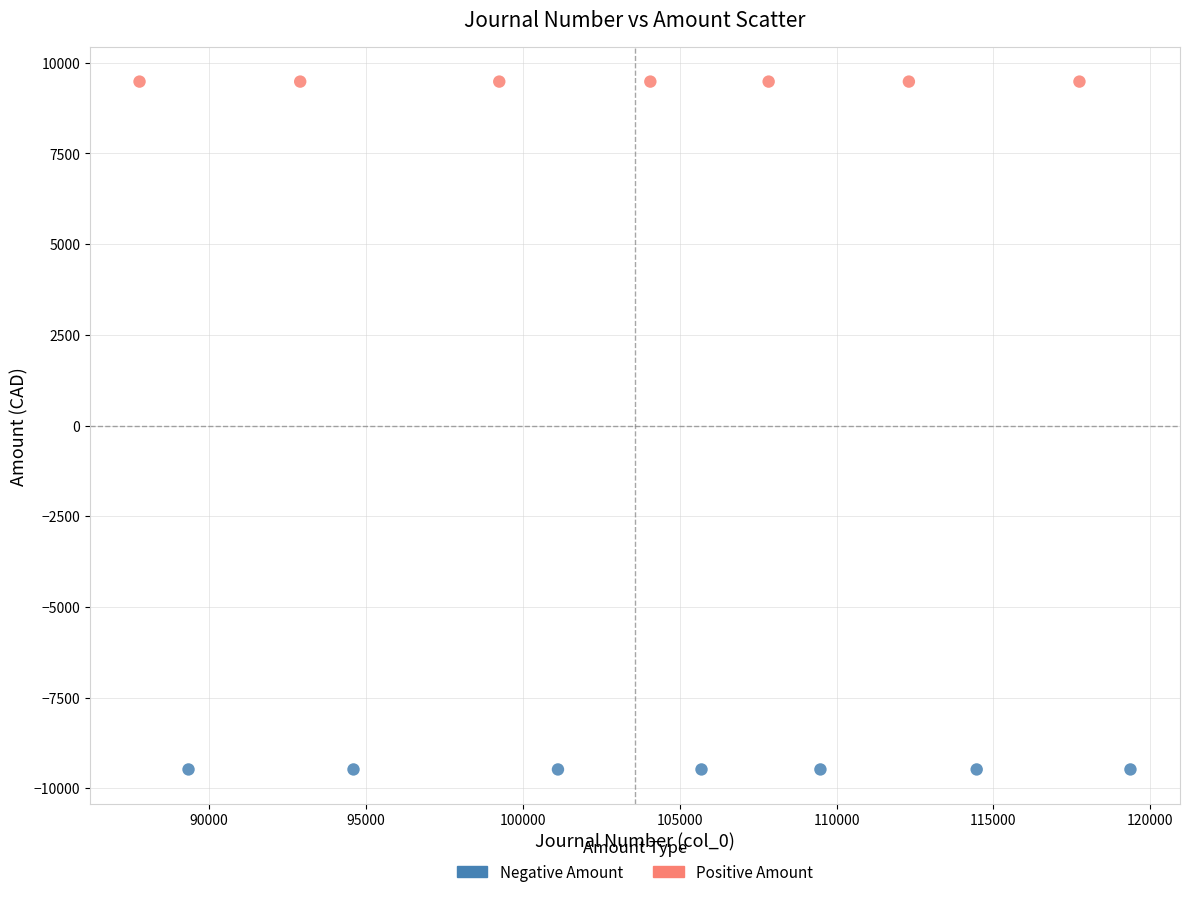

Which series reaches the minimum Y coordinate?

Negative Amount